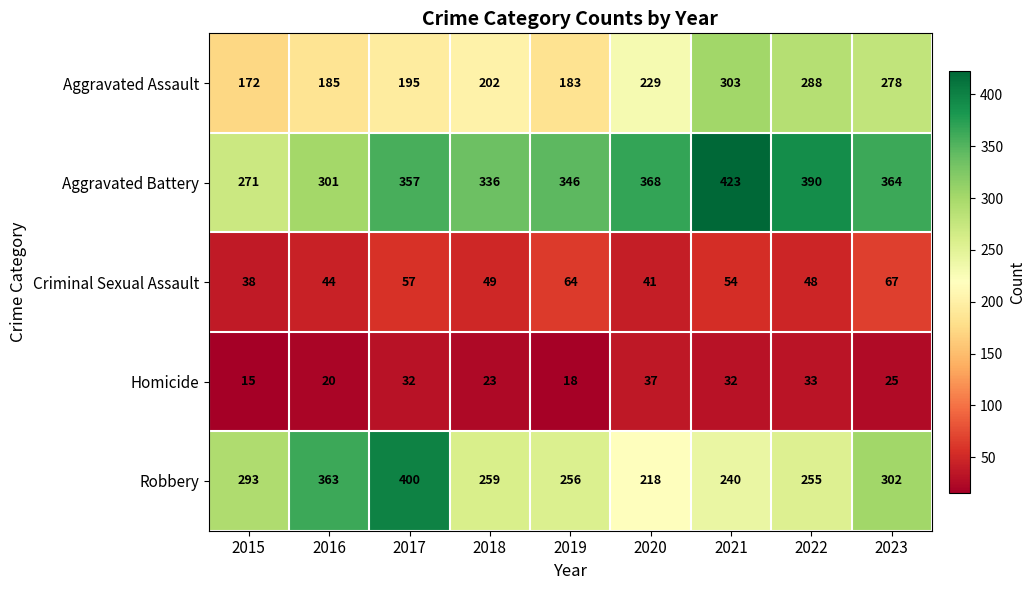

At which label does Homicide reach its peak?

2020